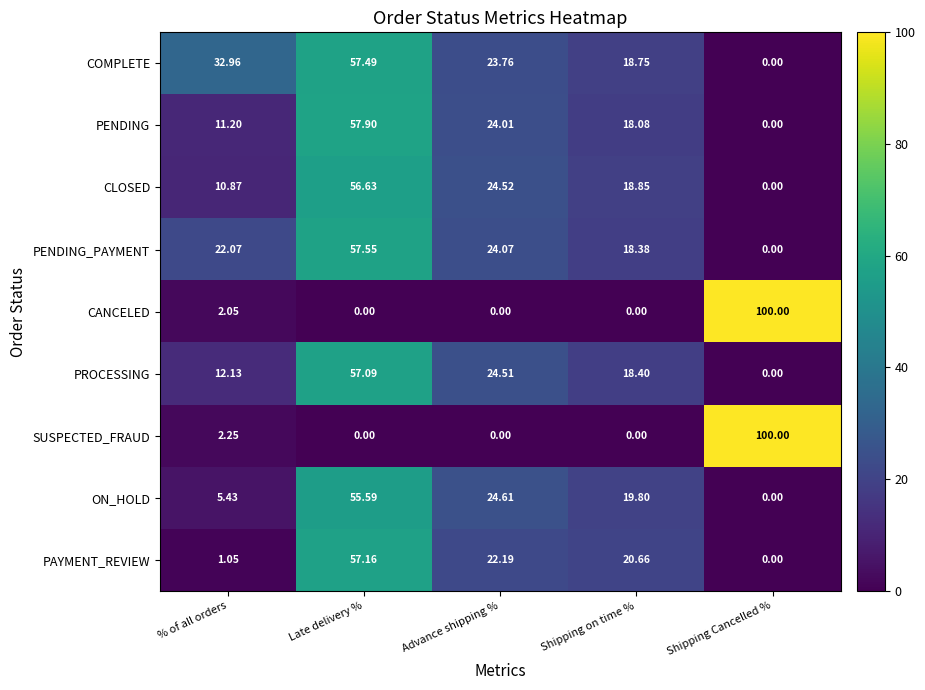

Which category has the highest value in the CLOSED series?

Late delivery %